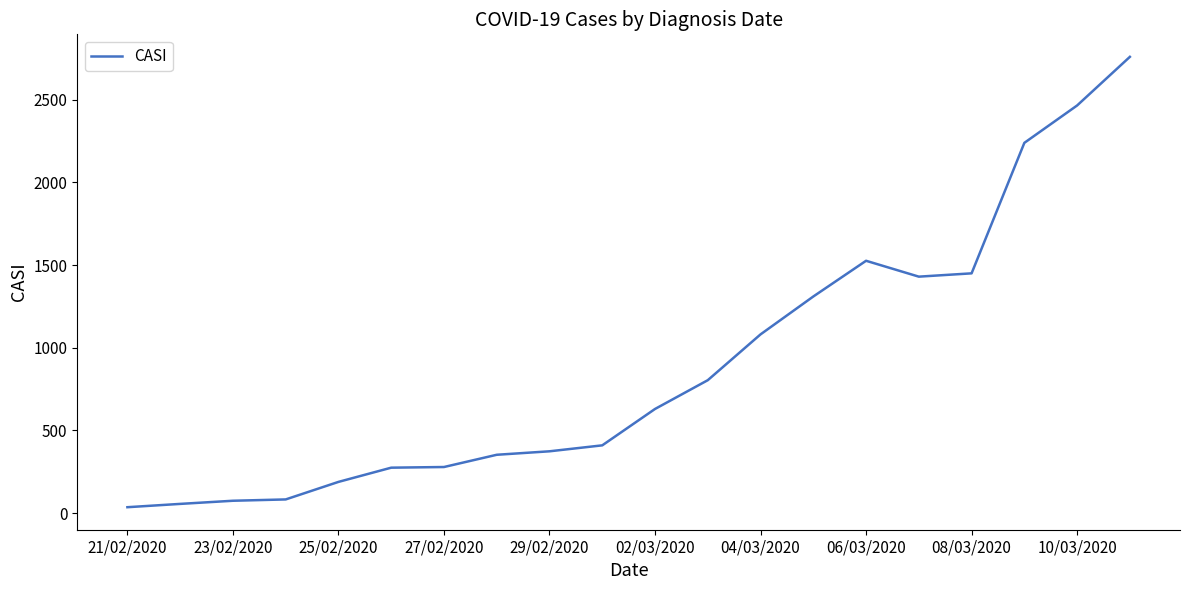

What is the difference between the maximum and minimum values?

2723